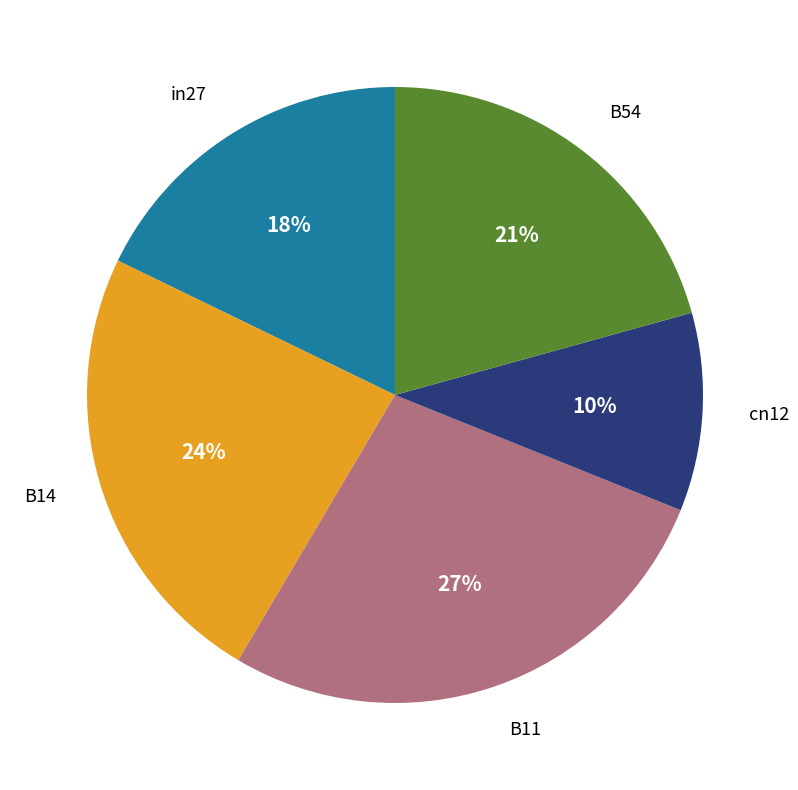

Does any single category account for the majority?

No